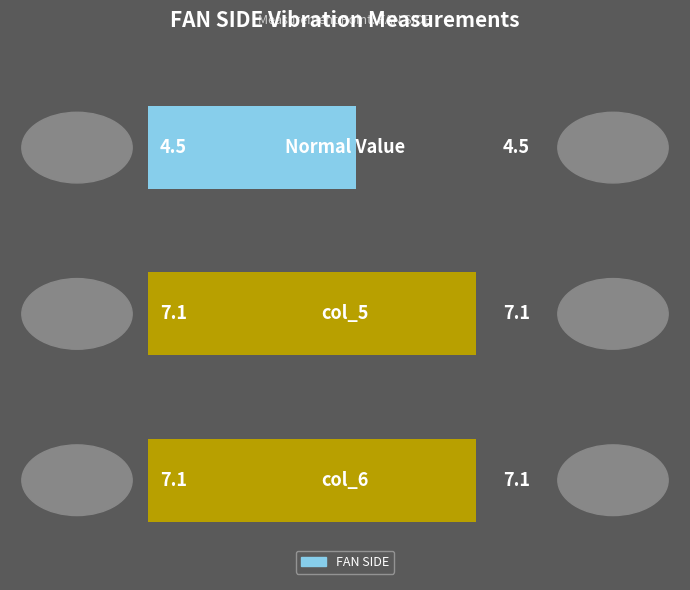

What is the average value?

6.2